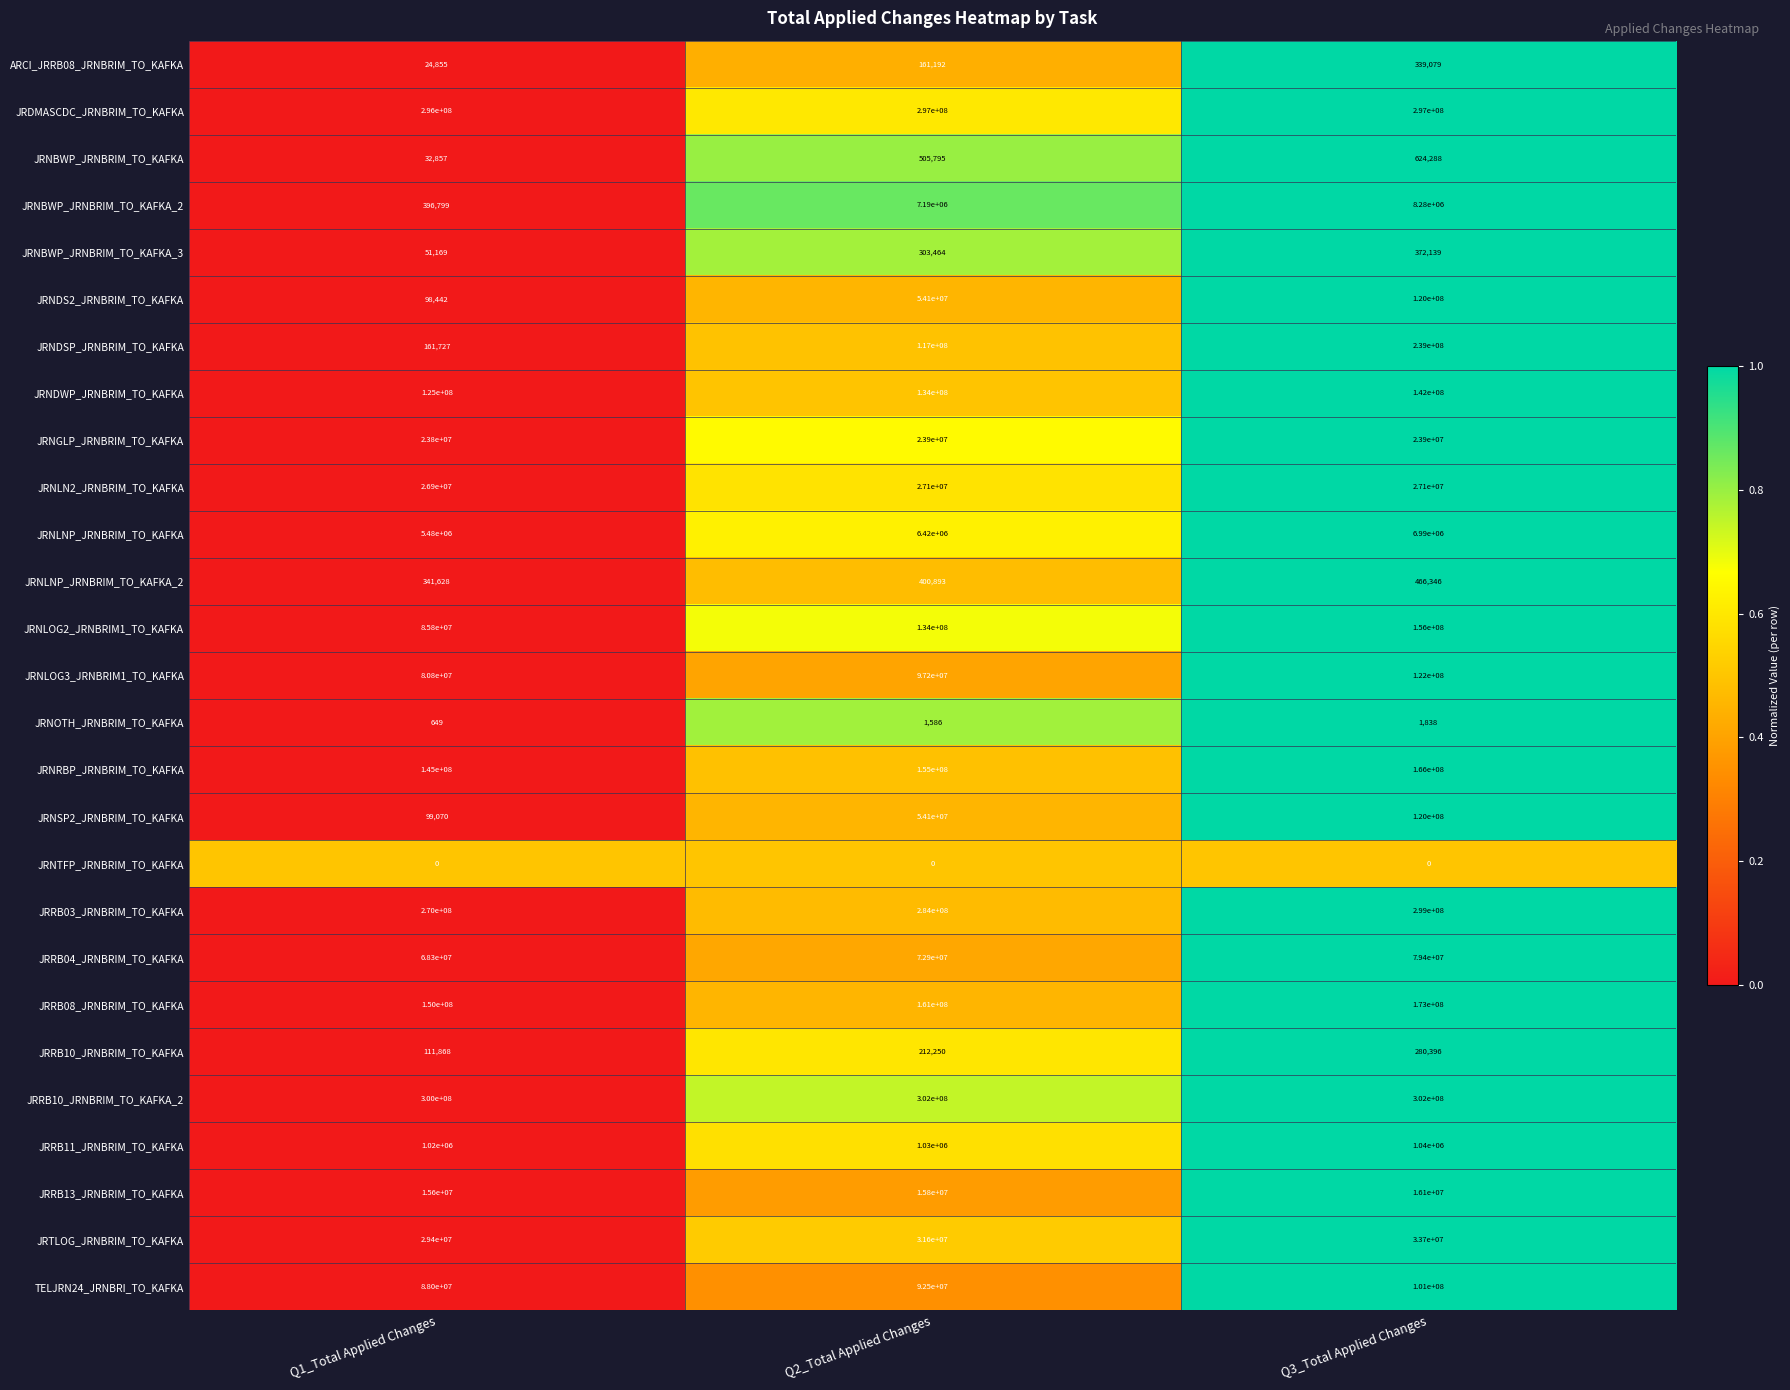

Is the value of JRNDWP_JRNBRIM_TO_KAFKA at Q3_Total Applied Changes greater than the value of JRNLN2_JRNBRIM_TO_KAFKA at Q3_Total Applied Changes?

Yes